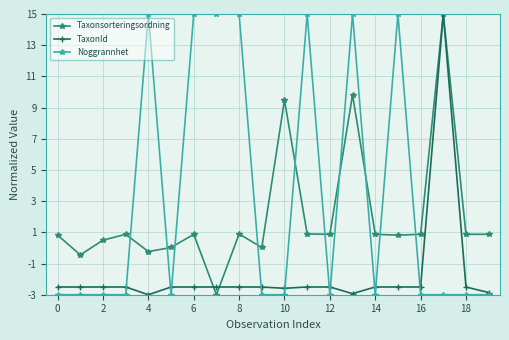

What is the lowest value of the TaxonId series?

-3.0